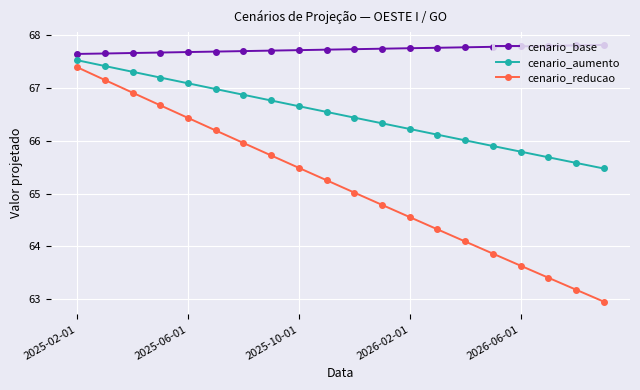

What is the average value of the cenario_aumento series?

66.5